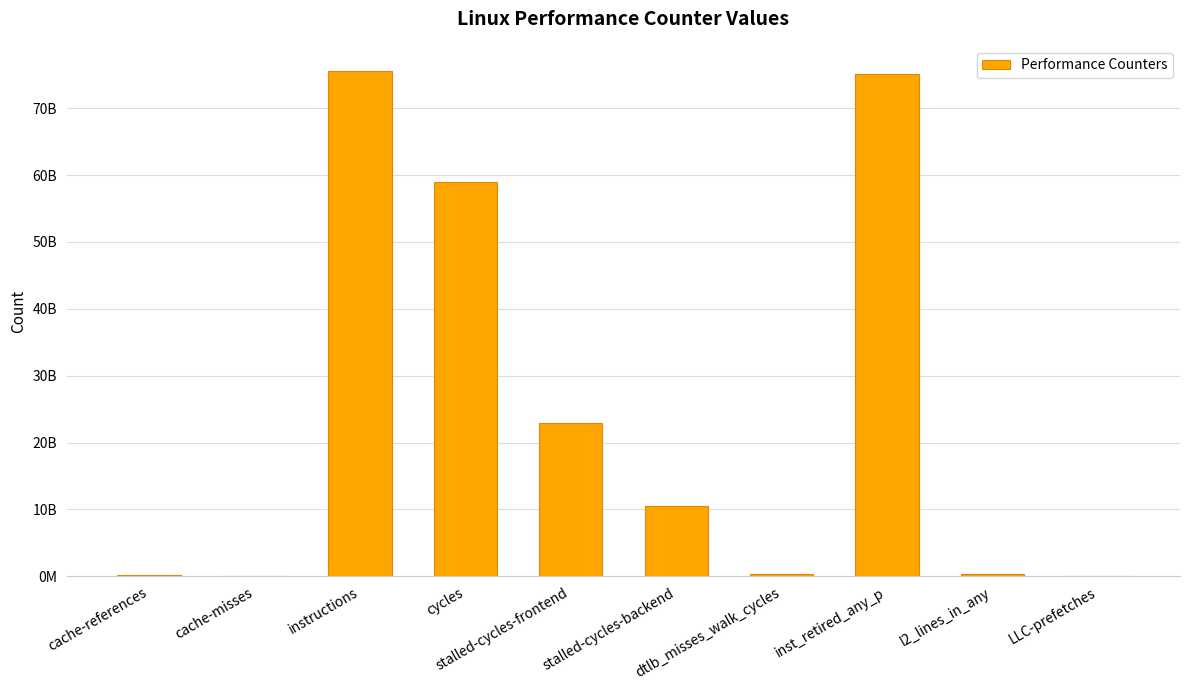

Which category has the lowest value across all series?

cache-misses